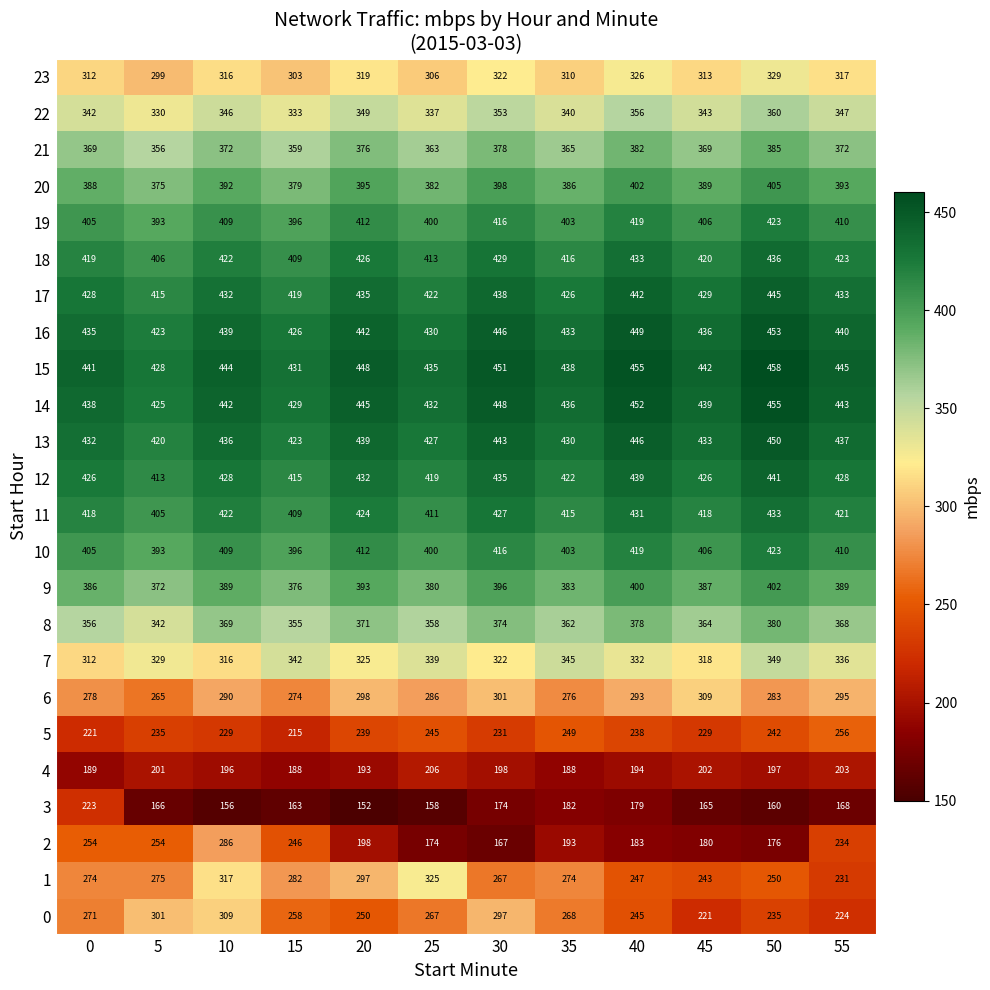

Rank the categories by 10 value from highest to lowest.

50, 40, 30, 20, 55, 10, 45, 0, 35, 25, 15, 5